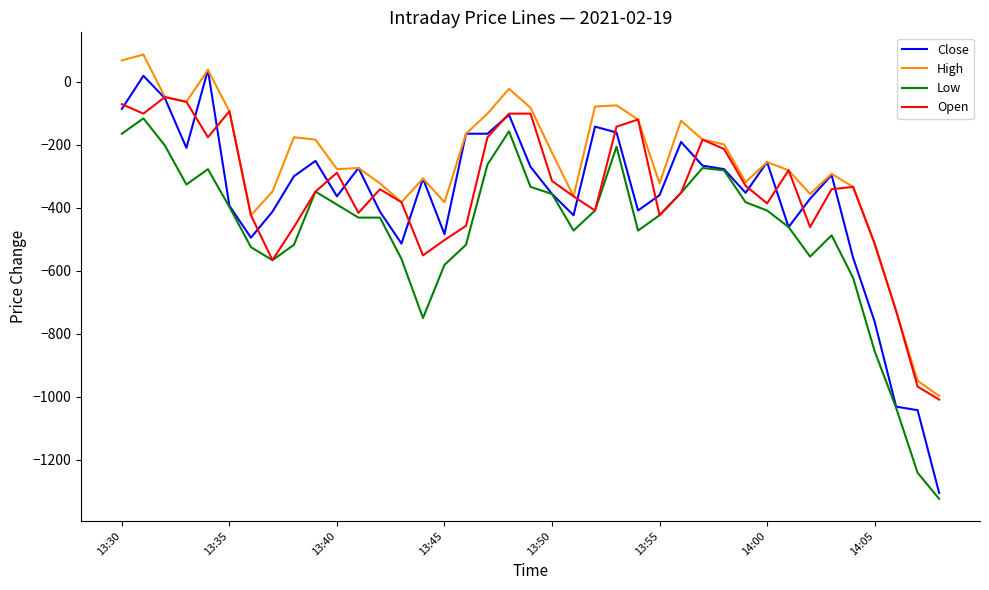

True or false: High and Low intersect in this chart.

False